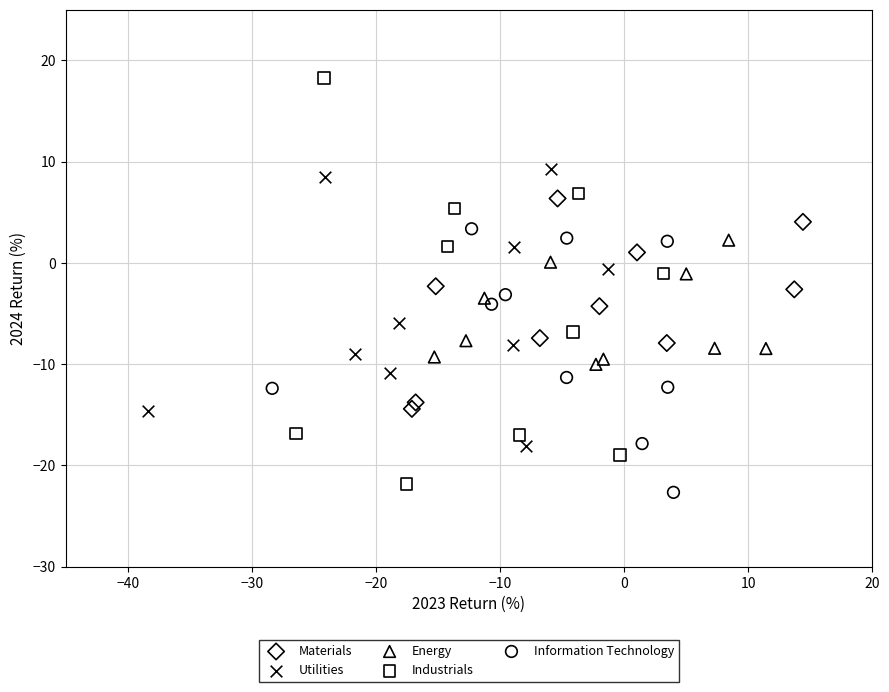

Which series contains the lowest Y value?

Information Technology